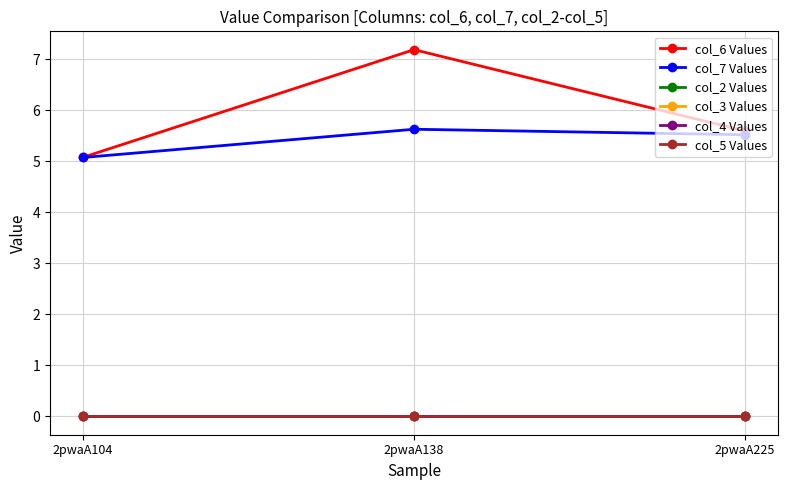

What is the maximum value shown in the chart?

7.2